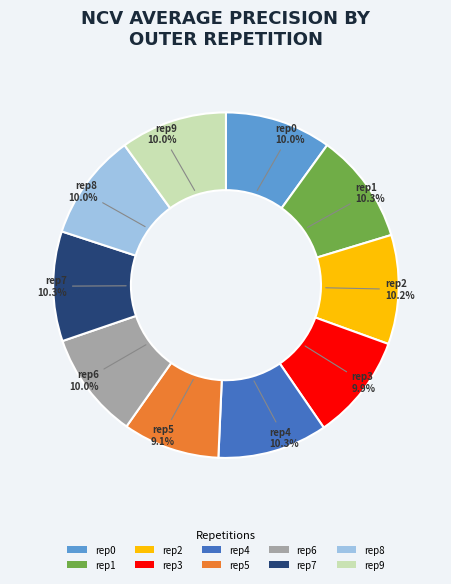

What is the smallest slice in the pie chart?

rep5